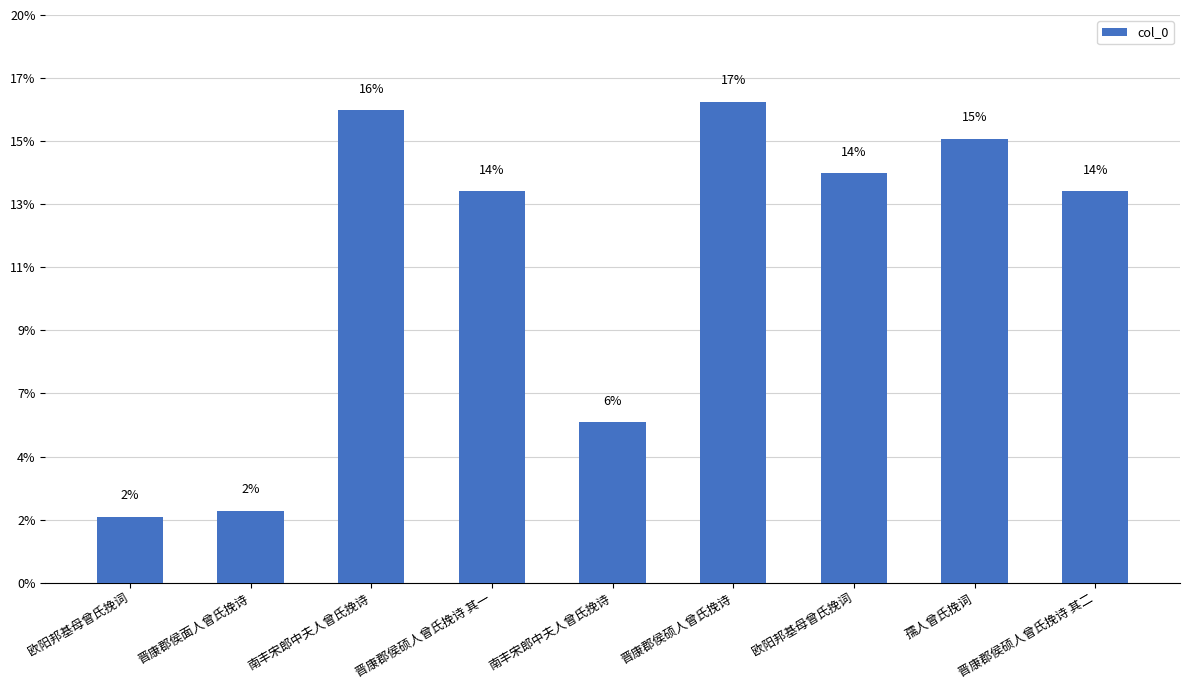

Does the chart contain any negative values?

No